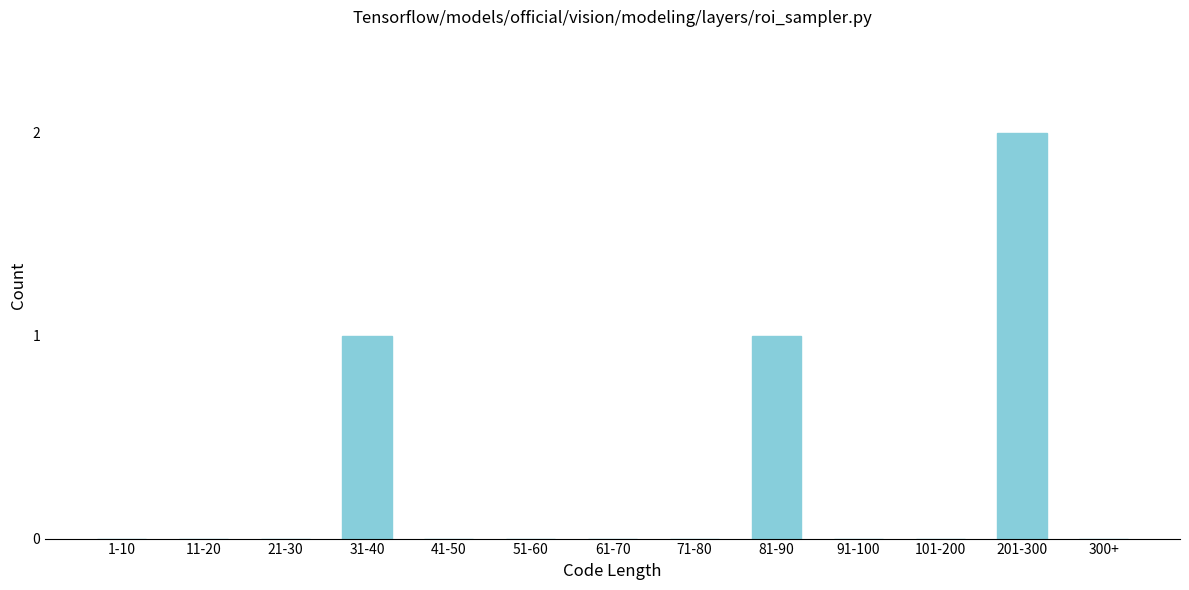

Reading left to right, extract all data points from this chart.

1-10=0	11-20=0	21-30=0	31-40=1	41-50=0	51-60=0	61-70=0	71-80=0	81-90=1	91-100=0	101-200=0	201-300=2	300+=0